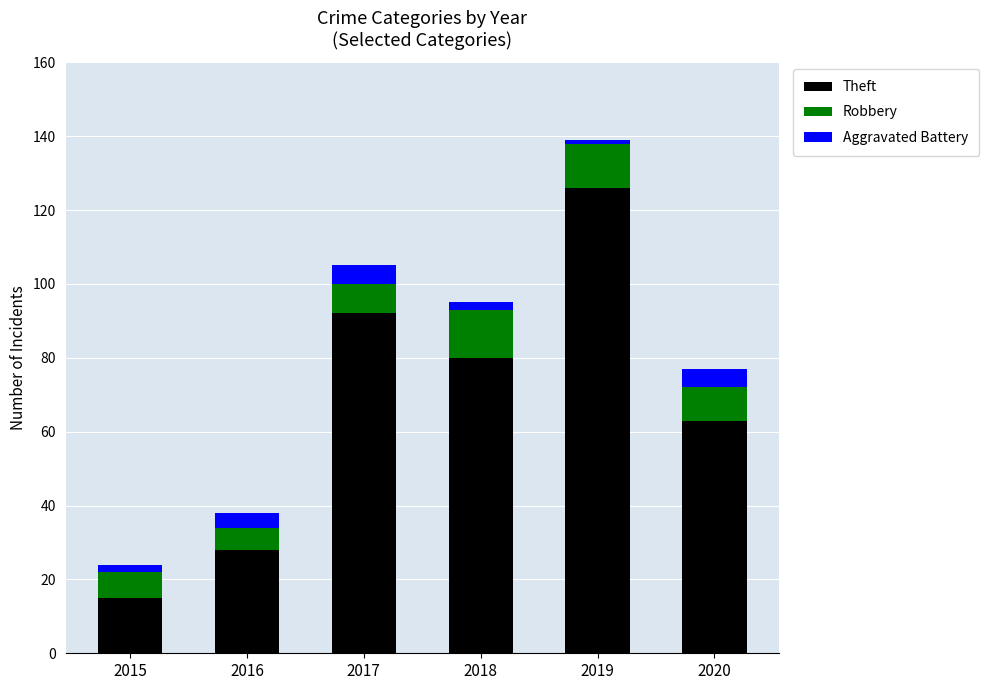

Does the chart contain any negative values?

No